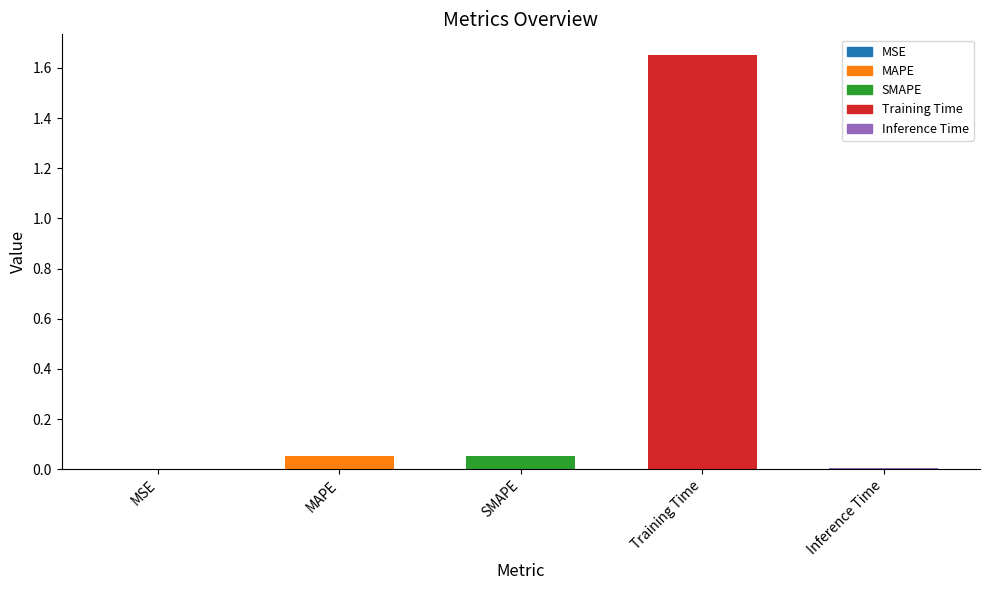

Is it true that the value at MSE is 0.0?

True